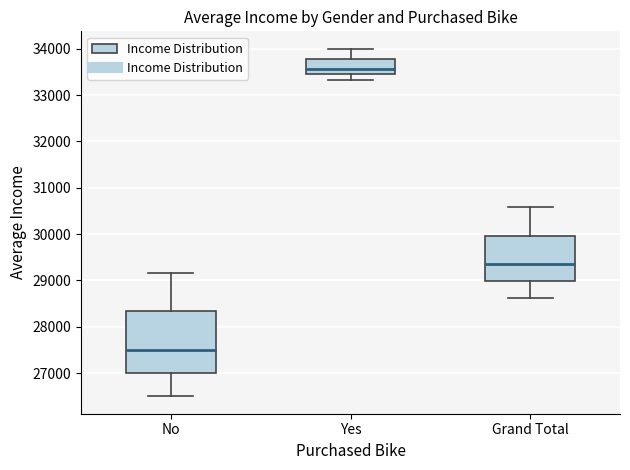

Where does the upper whisker of the box for Grand Total end on the y-axis? The values are not printed on the chart, so give them approximately, as read against the axis.

30600